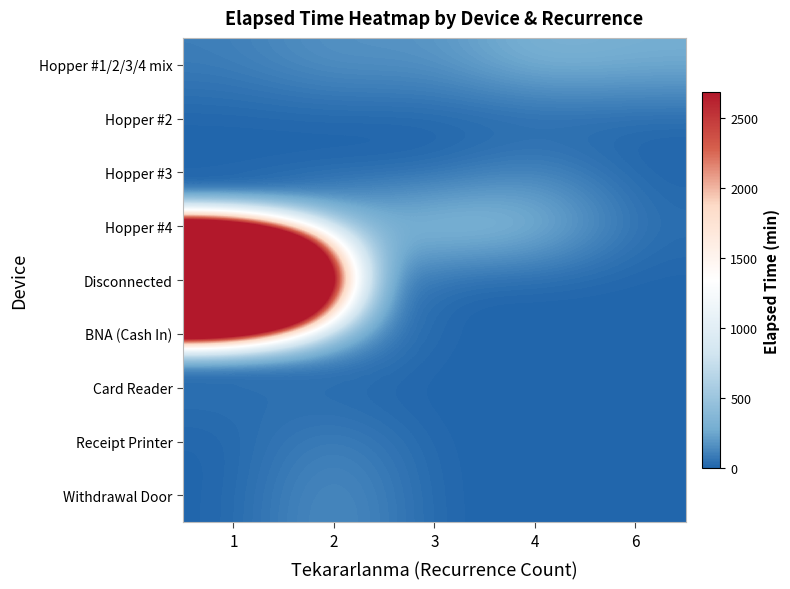

List the series in order of their peak value, highest first.

Disconnected, Hopper #4, Hopper #1/2/3/4 mix, Withdrawal Door, BNA (Cash In), Hopper #3, Receipt Printer, Card Reader, Hopper #2